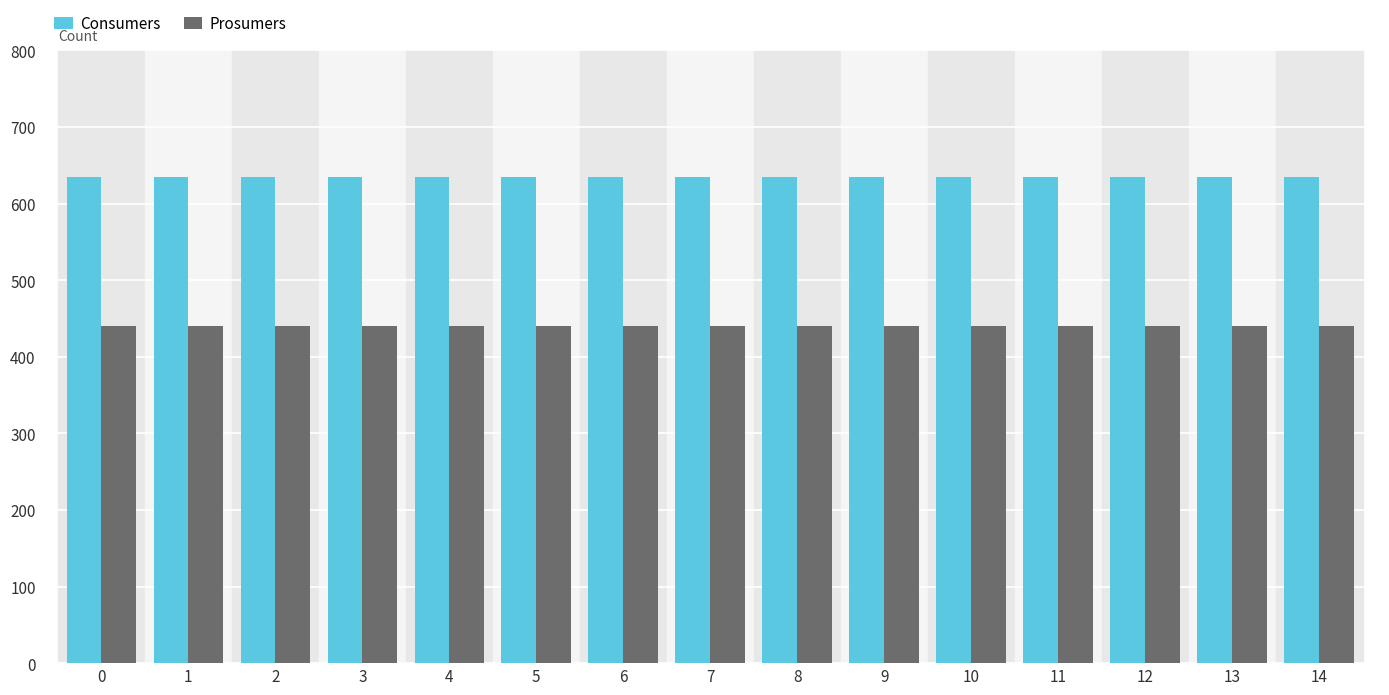

What is the value of the Consumers bar at the 10th from the left?

635